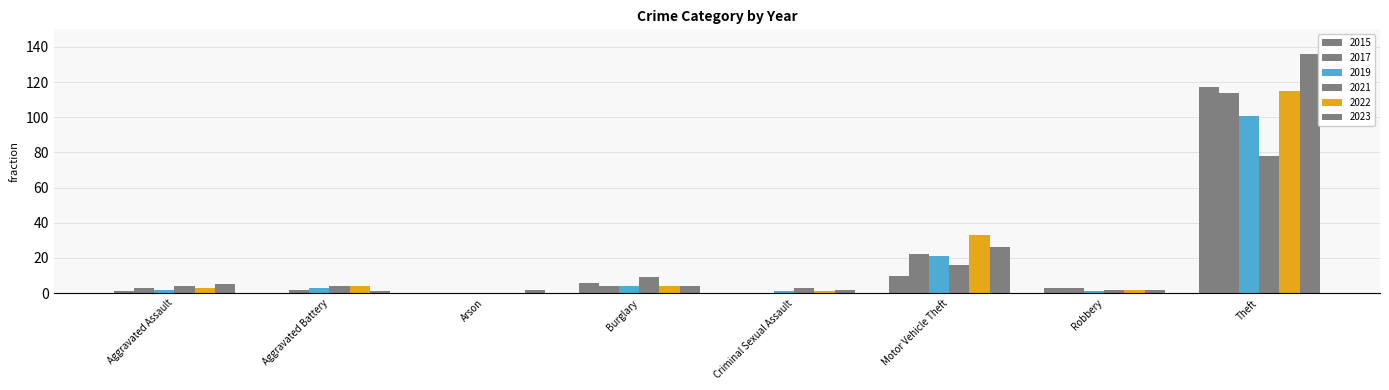

Which series has the largest total across all categories?

2023